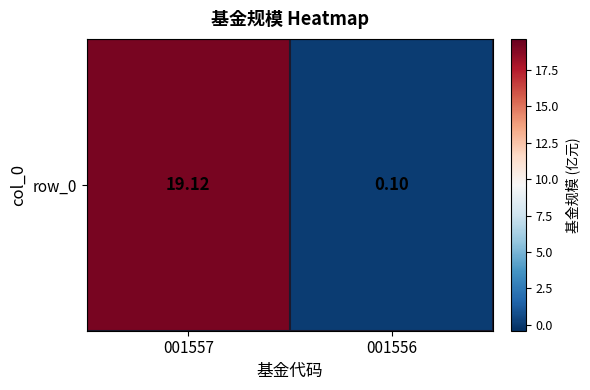

The chart shows a value of 4.2 at 001557. True or false?

False